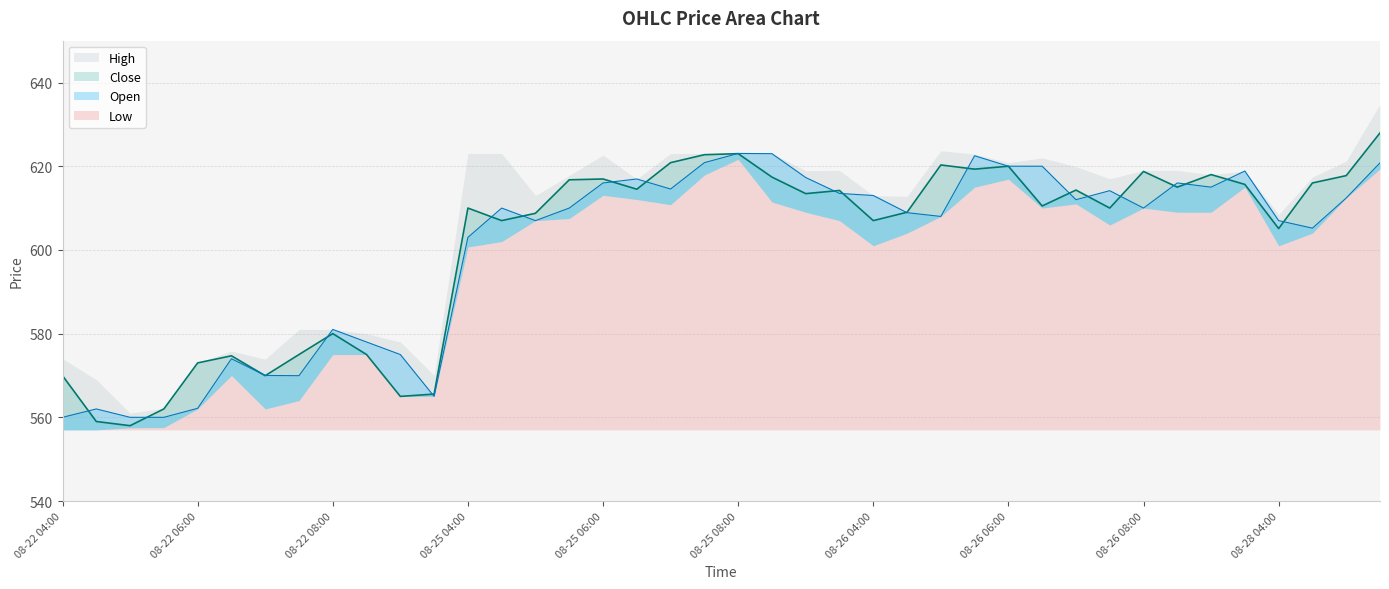

What position from the right is 08-22 06:30?

35